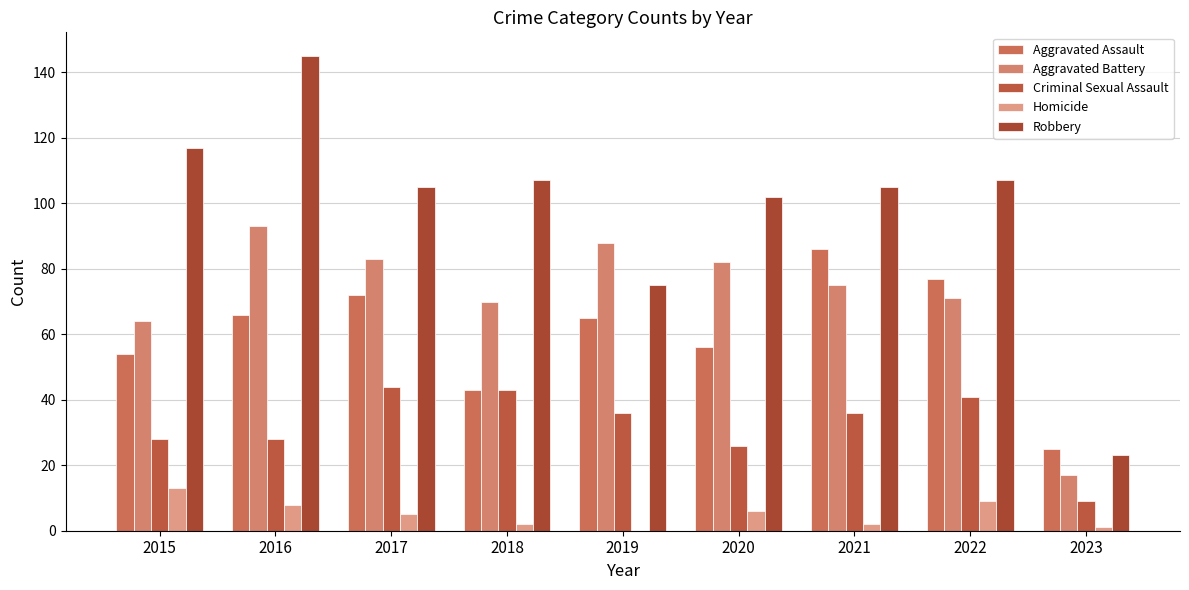

Which series changed the most between 2015 and 2021?

Aggravated Assault